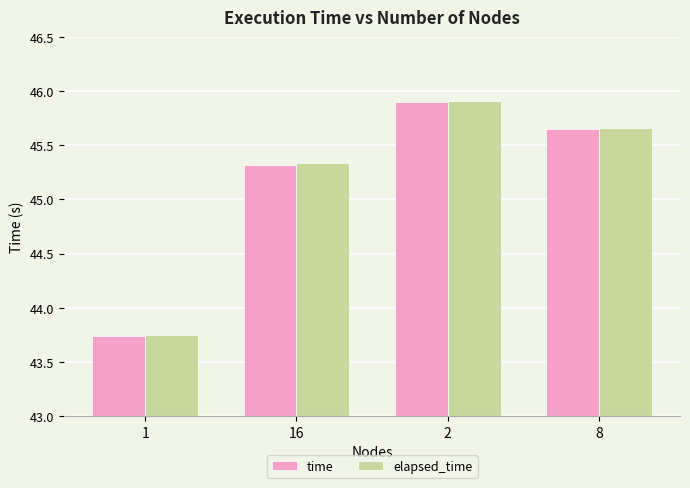

What is the sum of the time values at 1 and 2?

89.6